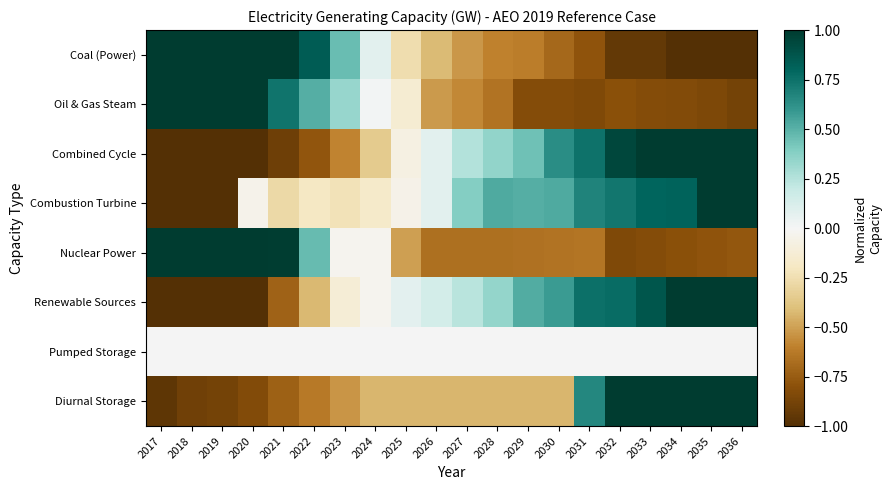

What is the smallest value displayed?

-1.0